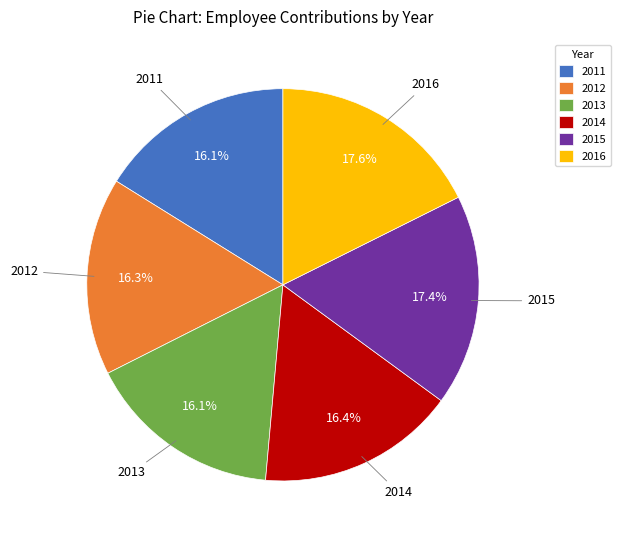

Is there any slice that represents more than half of the pie?

No